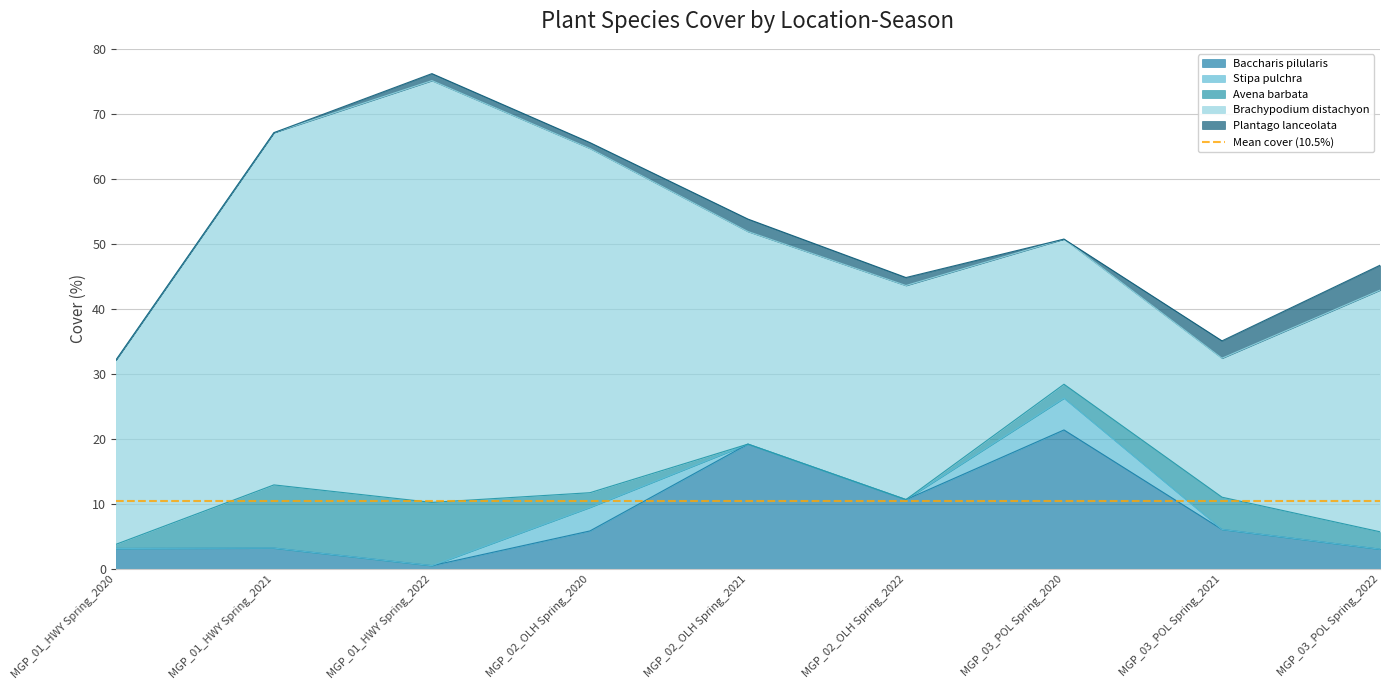

Which series has the widest spread of values?

Brachypodium distachyon